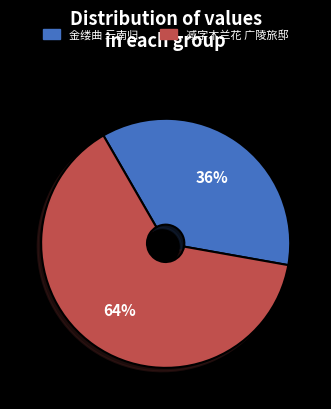

Is there any slice that represents more than half of the pie?

Yes